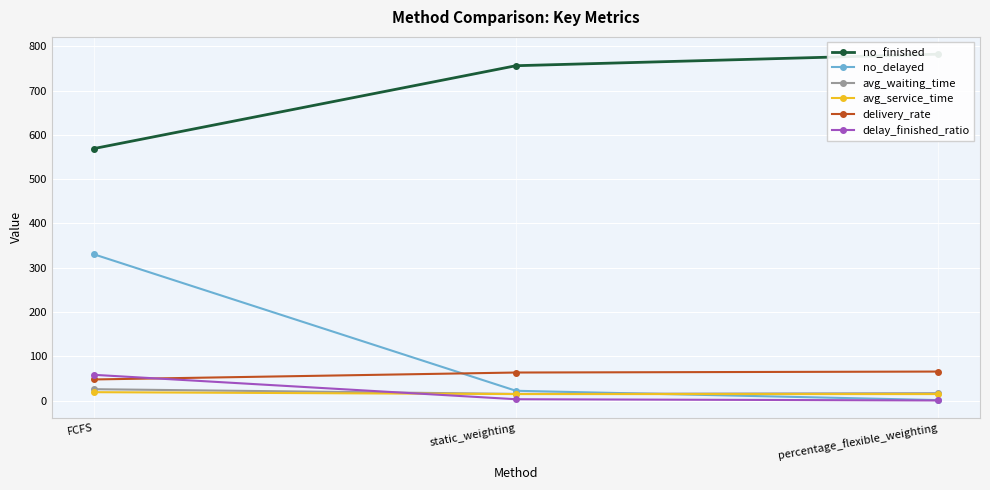

At which category is the sum across all series the highest?

FCFS